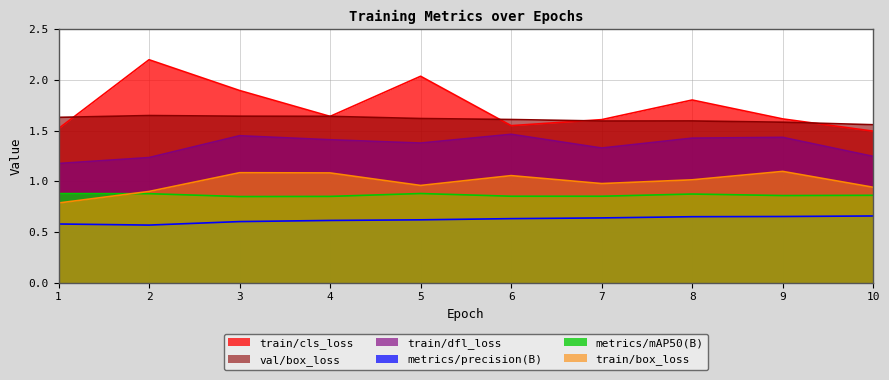

What is the difference between the train/cls_loss values at 3 and 10?

0.4